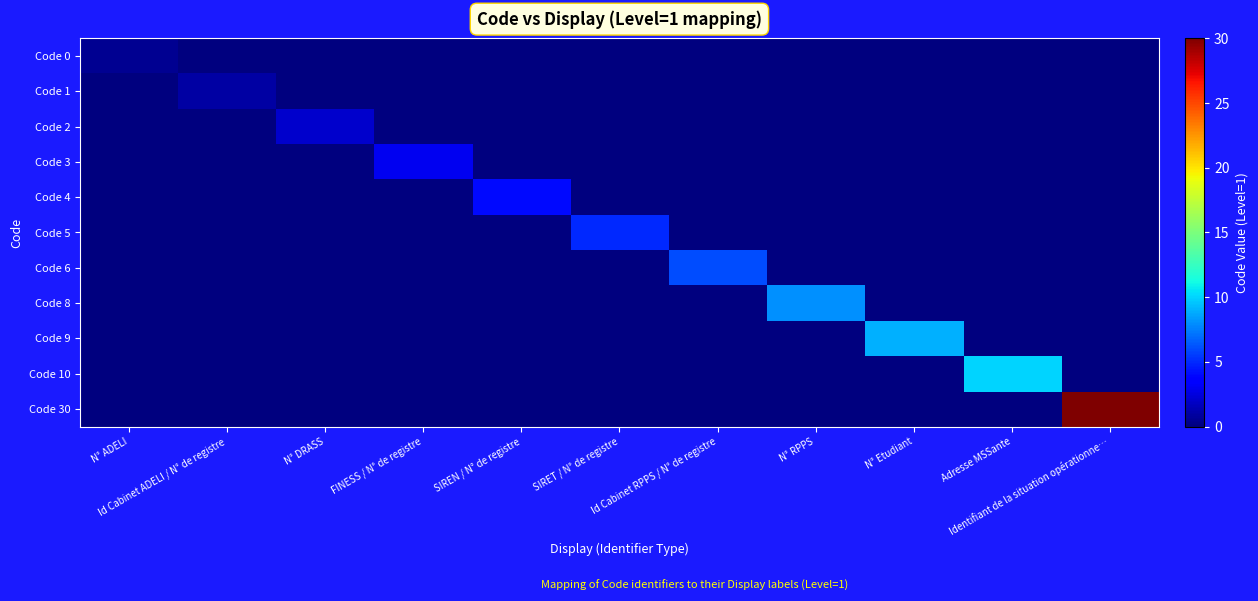

At which category is the sum across all series the highest?

Identifiant de la situation opérationne…